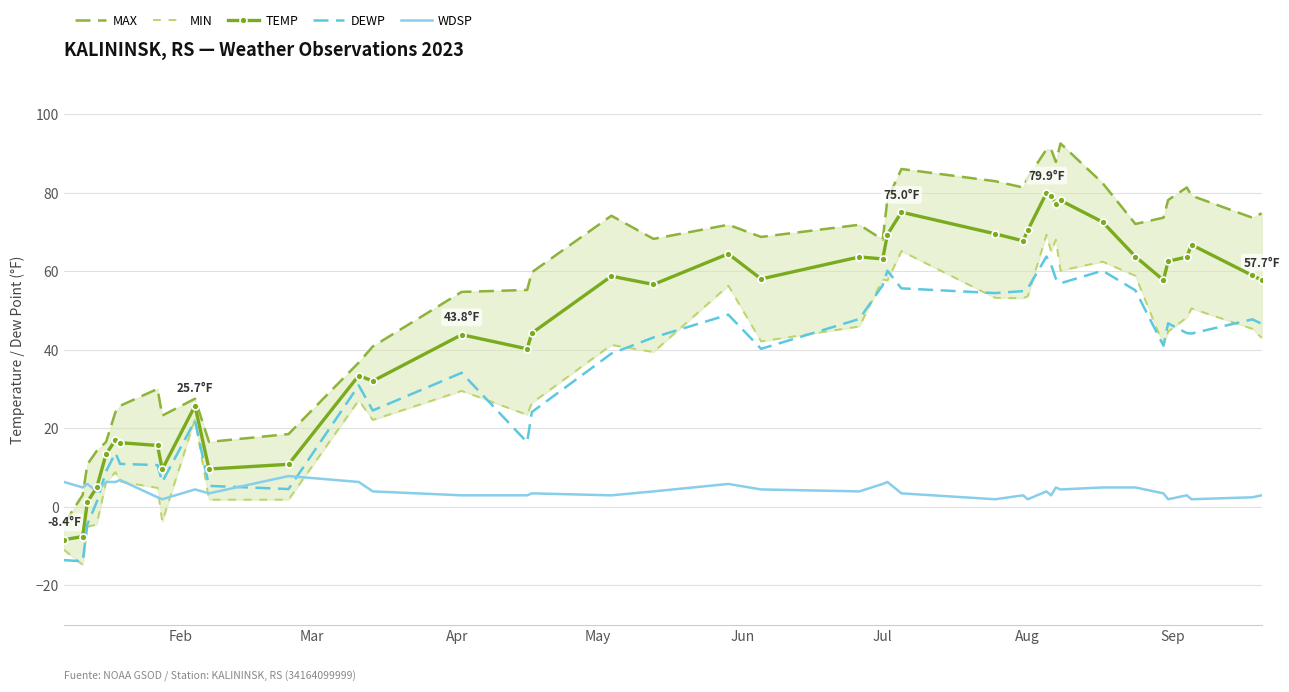

What is the lowest value of the TEMP series?

-8.4